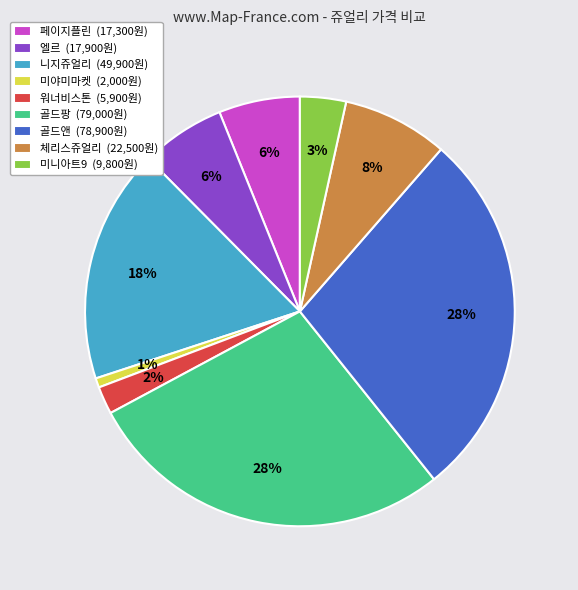

Approximately how many times larger is the value at 체리스쥬얼리 (22,500원) compared to 골드앤 (78,900원)?

0.3